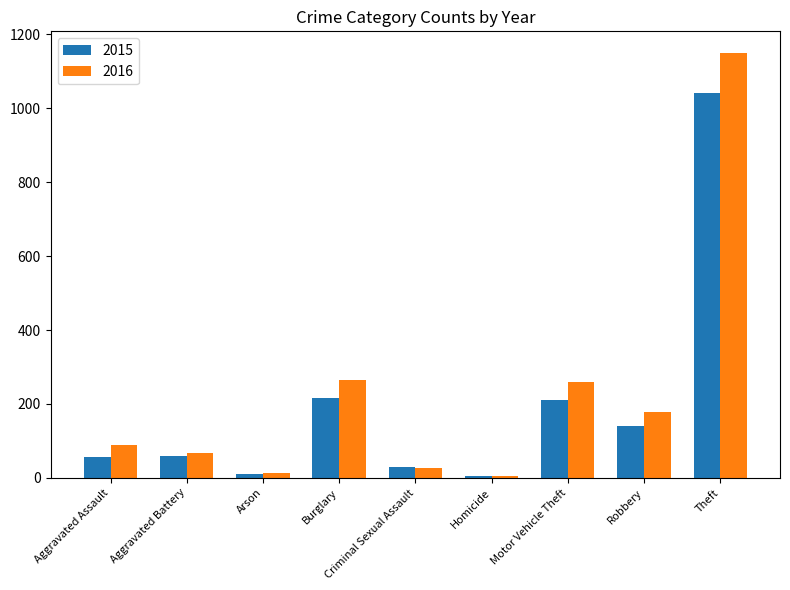

What is the difference between the highest and lowest values at Arson?

2